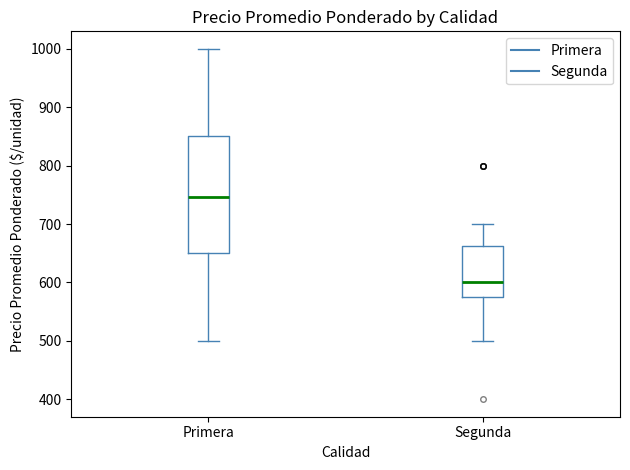

Comparing the boxes themselves (not the whiskers), which one is the tallest?

Primera